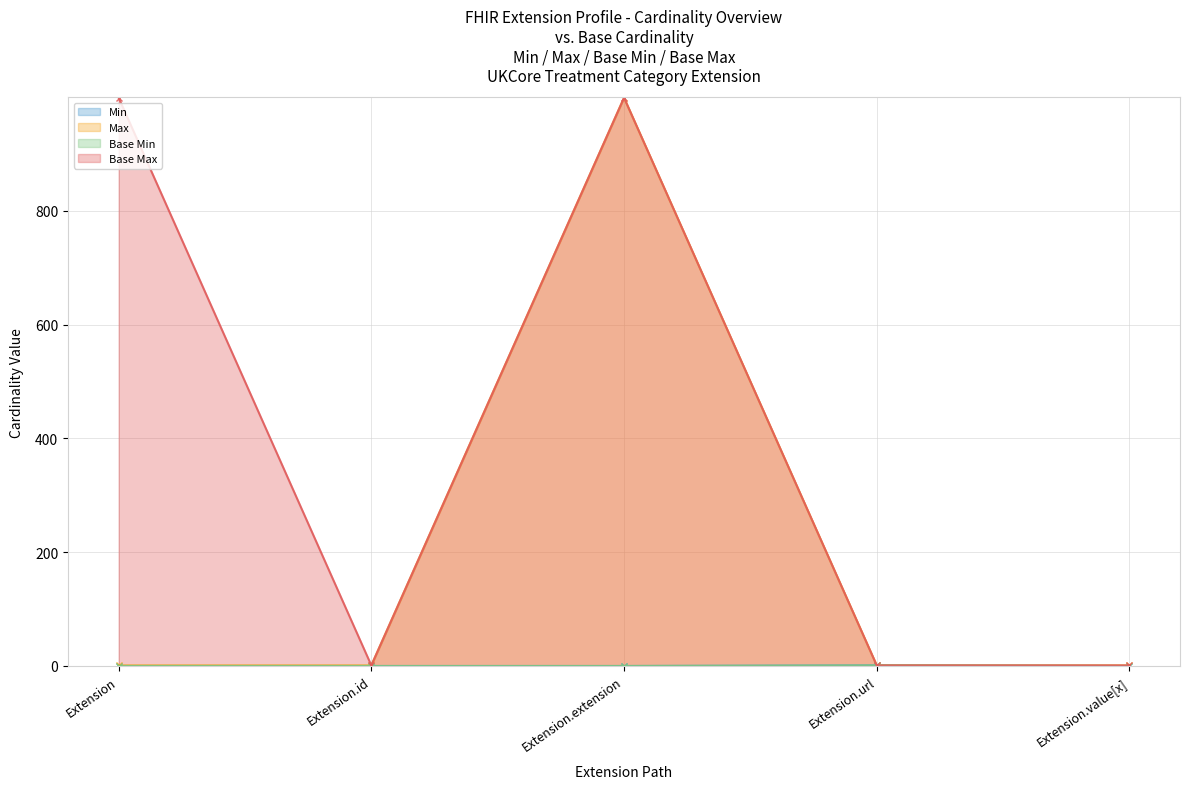

At how many categories does at least one series exceed 528?

2